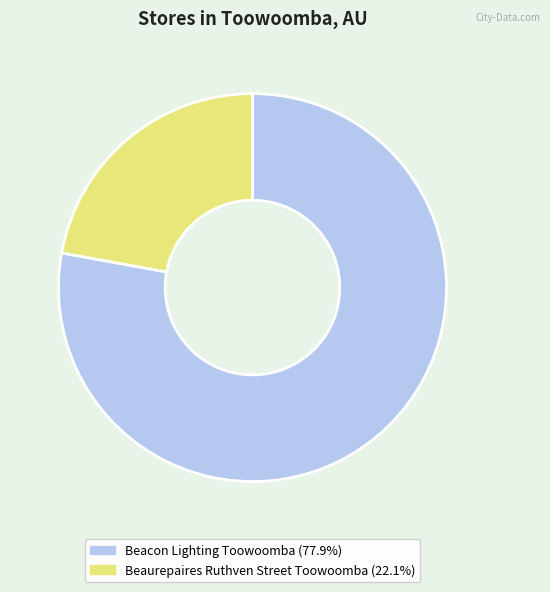

The Beaurepaires Ruthven Street Toowoomba slice represents 22% of the pie. True or false?

True